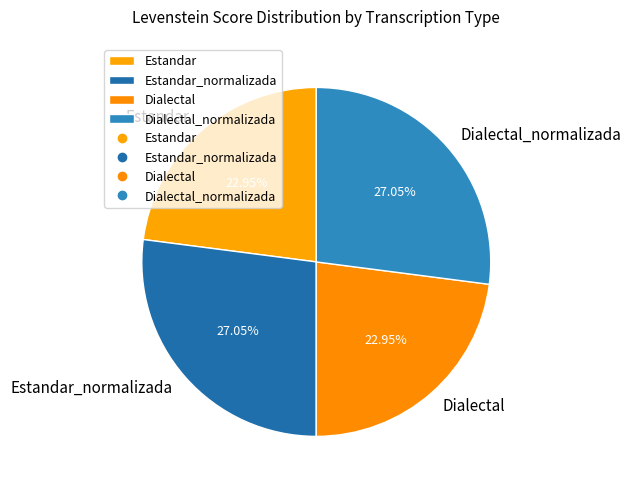

Count the number of slices in the pie.

4